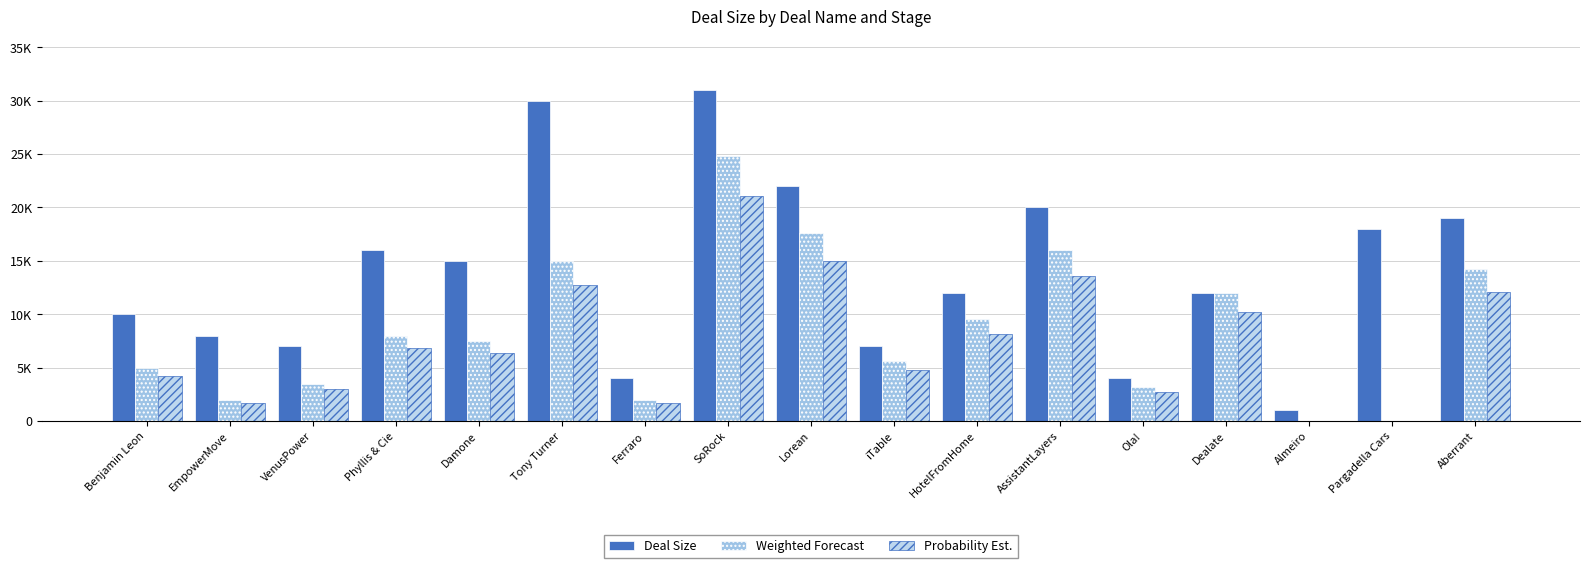

What is the difference between the highest and lowest values at SoRock?

9920